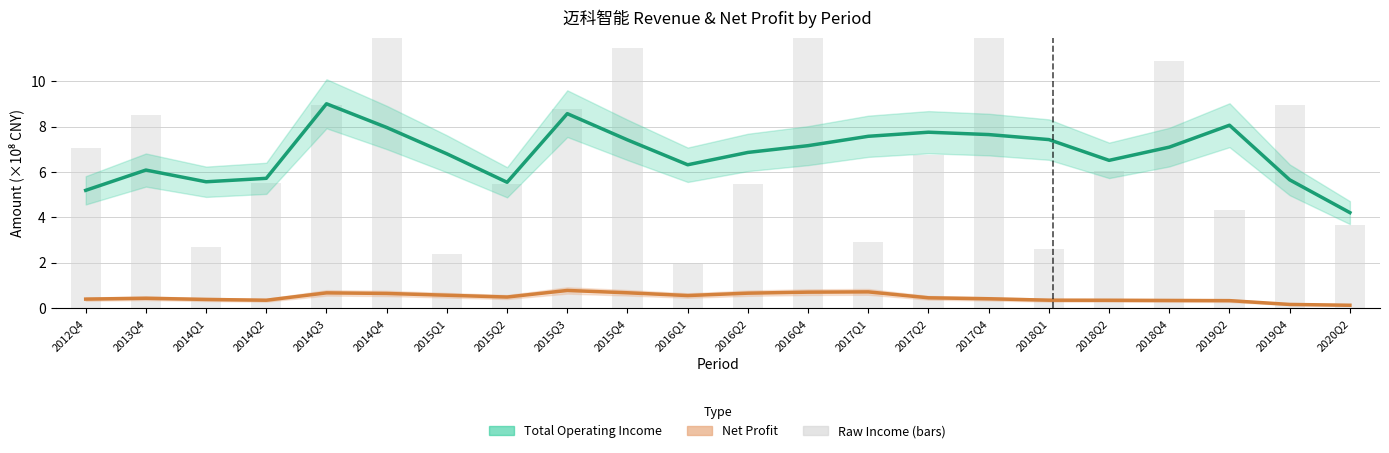

What is the highest value of the Net Profit (×10⁸ CNY) series?

0.8